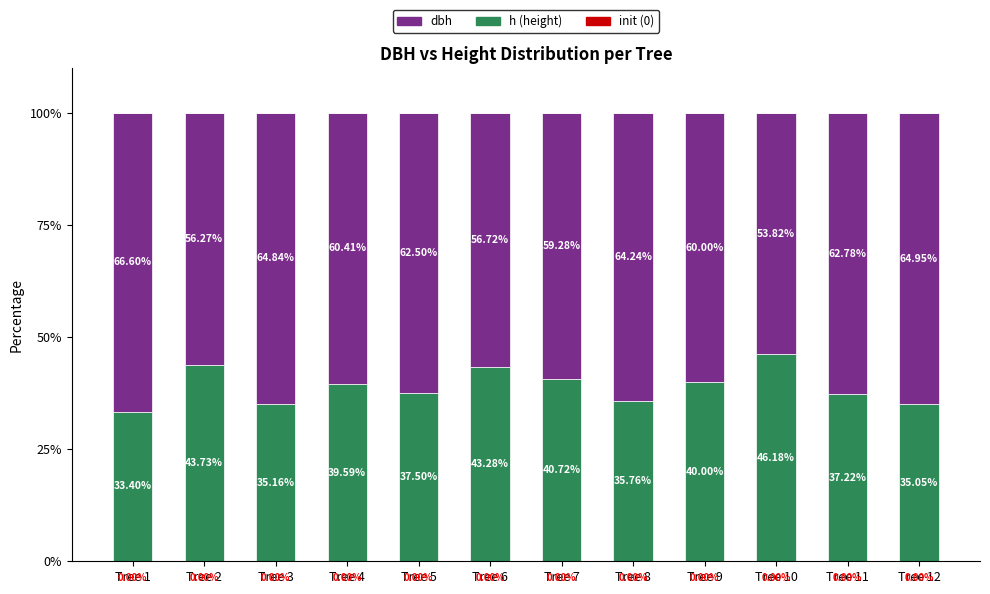

List the labels in order of h (height) value, smallest first.

Tree 1, Tree 12, Tree 3, Tree 8, Tree 11, Tree 5, Tree 4, Tree 9, Tree 7, Tree 6, Tree 2, Tree 10